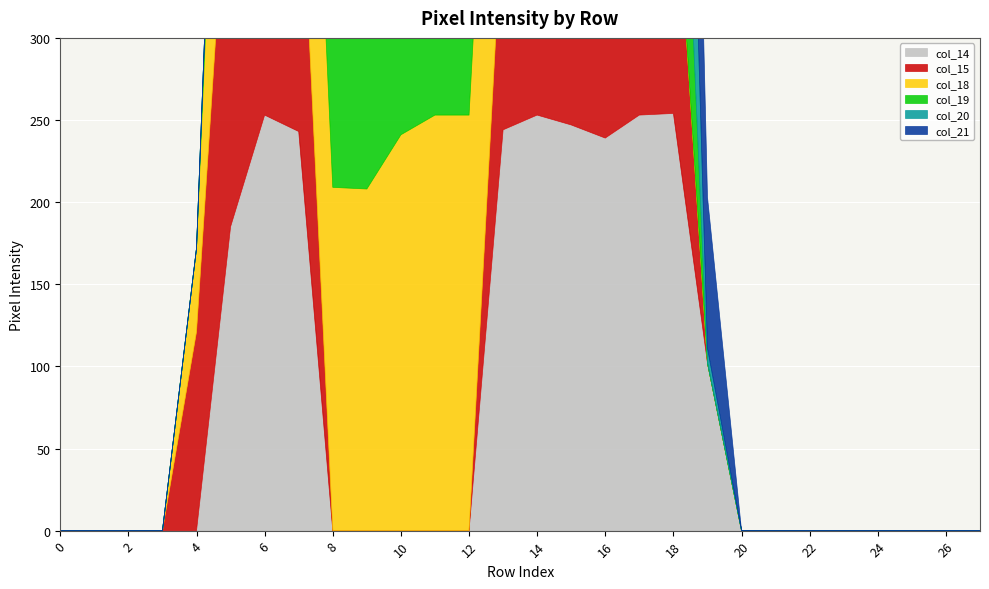

How many data points does each series have?

28